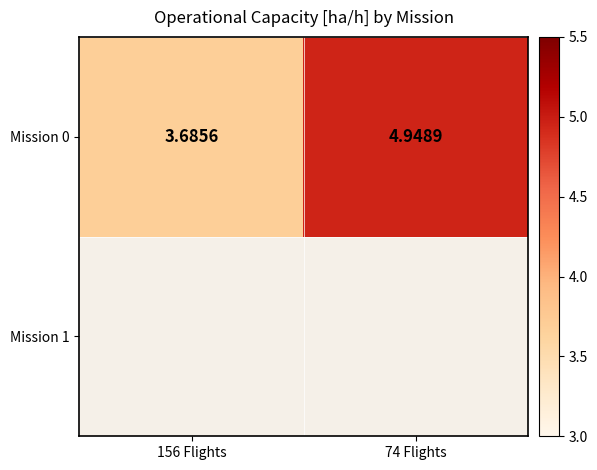

The value at 156 Flights is 1.3. True or false?

False